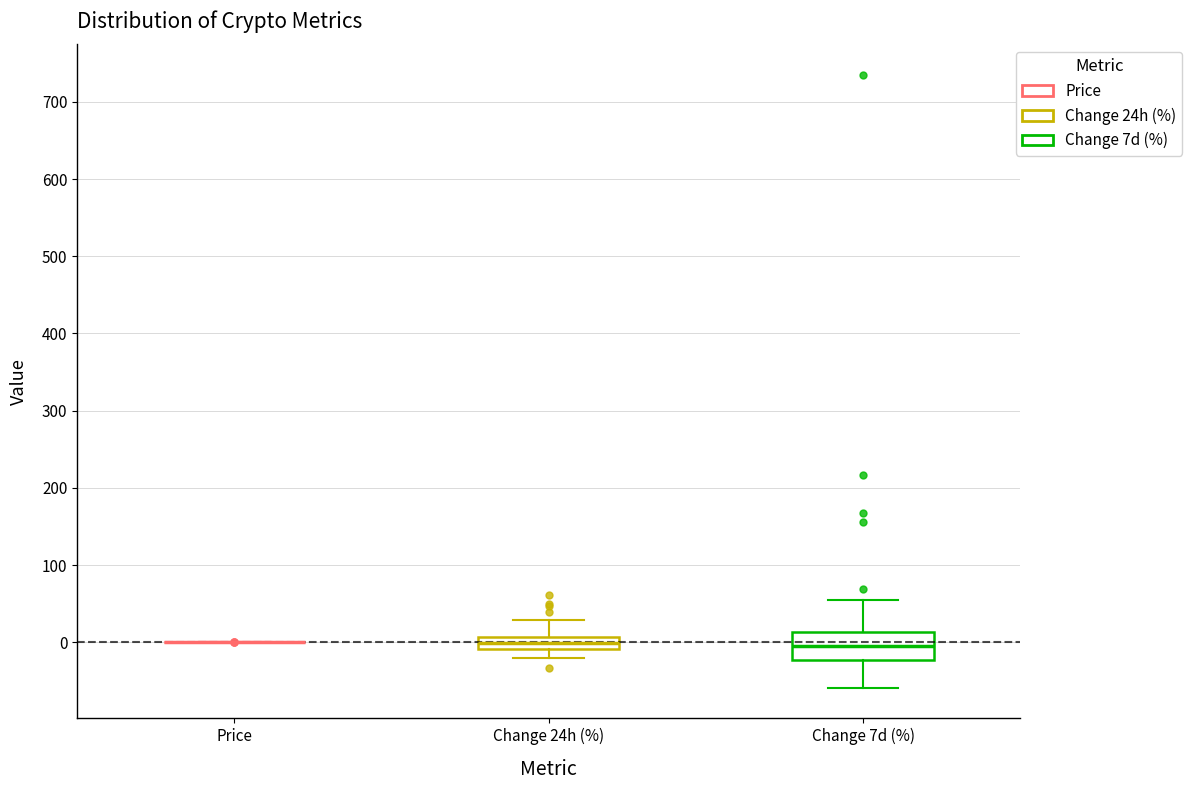

Reading left to right, read every box against the y-axis: the position of its median line, the range the box covers, and the ends of its whiskers. The values are not printed on the chart, so give them approximately, as read against the axis.

Price: box collapsed to a line at 0, whiskers 0 to 0
Change 24h (%): median 0, box -10 to 10, whiskers -20 to 30
Change 7d (%): median 0, box -20 to 10, whiskers -60 to 50